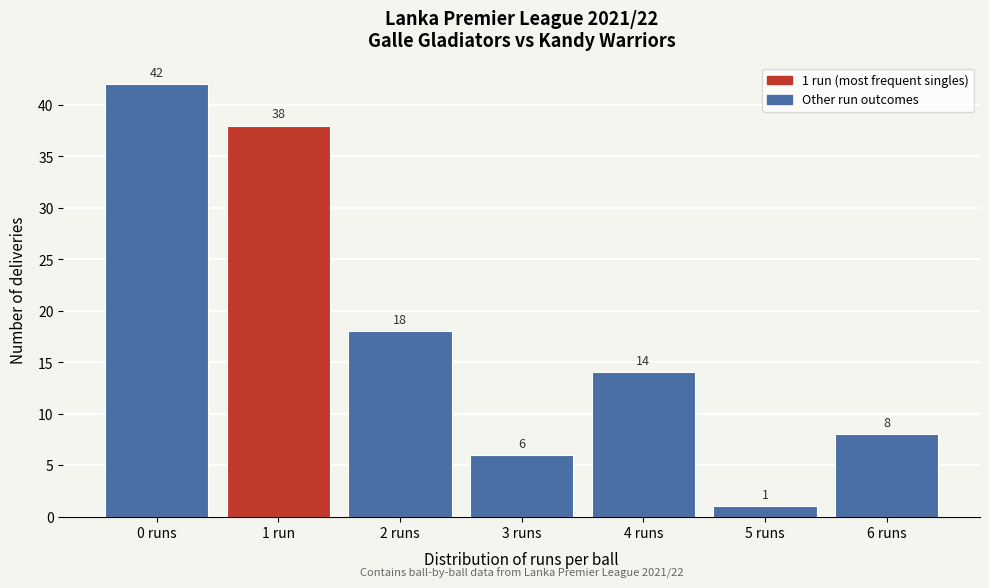

Reading left to right, extract all data points from this chart.

0 runs=42	1 run=38	2 runs=18	3 runs=6	4 runs=14	5 runs=1	6 runs=8